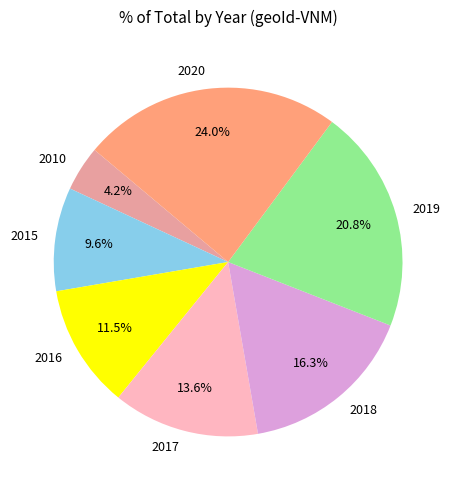

To the nearest percent, what portion does 2010 represent?

4%